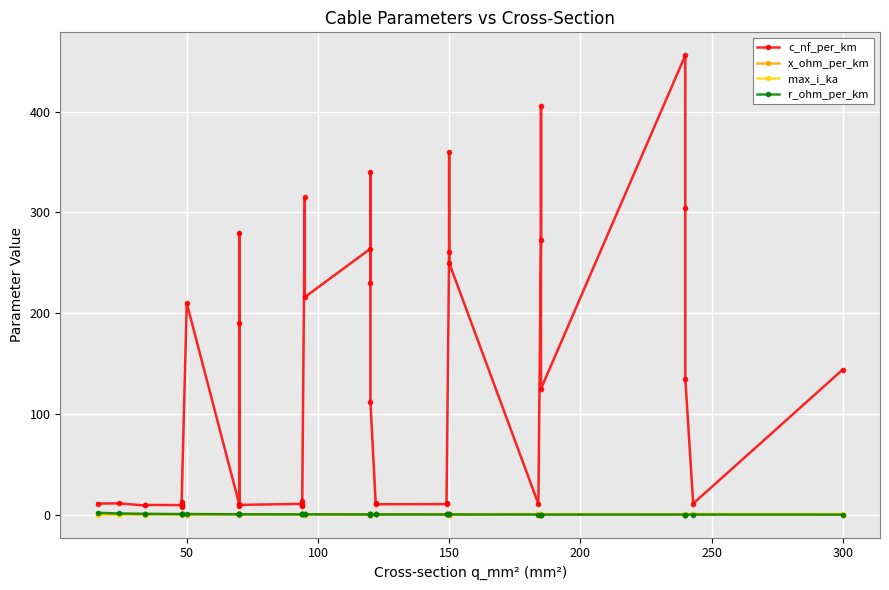

Reading left to right, transcribe all the data shown in this chart.

c_nf_per_km: 11.0	11.2	9.2	9.7	9.5	12.2	10.1	8.0	210.0	10.4	280.0	190.0	8.4	9.7	10.8	13.2	8.7	10.0	315.0	216.0	264.0	230.0	340.0	112.0	11.1	10.3	10.5	11.2	261.0	360.0	250.0	10.8	273.0	406.0	125.0	456.0	304.0	135.0	11.0	144.0
x_ohm_per_km: 0.3	0.3	0.4	0.4	0.4	0.3	0.3	0.5	0.1	0.3	0.1	0.1	0.5	0.4	0.3	0.3	0.4	0.3	0.1	0.1	0.1	0.1	0.1	0.2	0.3	0.3	0.3	0.3	0.1	0.1	0.1	0.3	0.1	0.1	0.2	0.1	0.1	0.1	0.3	0.1
max_i_ka: 0.1	0.1	0.2	0.2	0.2	0.2	0.2	0.2	0.1	0.3	0.2	0.2	0.3	0.3	0.3	0.3	0.3	0.3	0.2	0.3	0.2	0.3	0.3	0.4	0.4	0.4	0.5	0.5	0.3	0.3	0.3	0.5	0.4	0.4	0.5	0.4	0.4	0.5	0.6	0.6
r_ohm_per_km: 1.9	1.2	0.8	0.8	0.6	0.6	0.6	0.6	0.6	0.4	0.4	0.4	0.4	0.4	0.3	0.3	0.3	0.3	0.3	0.3	0.2	0.3	0.3	0.2	0.2	0.2	0.2	0.2	0.2	0.2	0.2	0.2	0.2	0.2	0.1	0.1	0.1	0.1	0.1	0.1